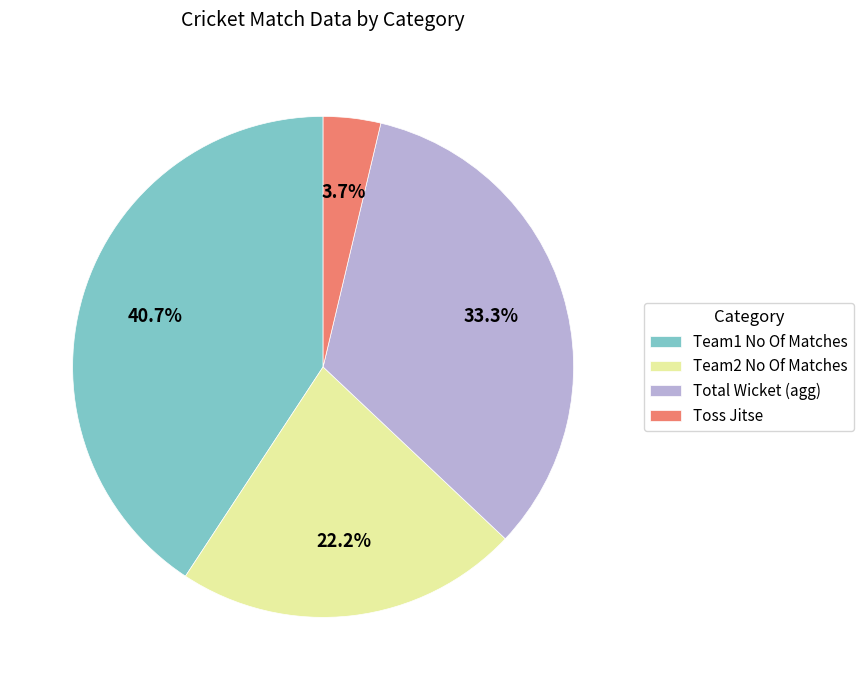

Combined, do Team2 No Of Matches and Total Wicket (agg) account for over 50%?

Yes